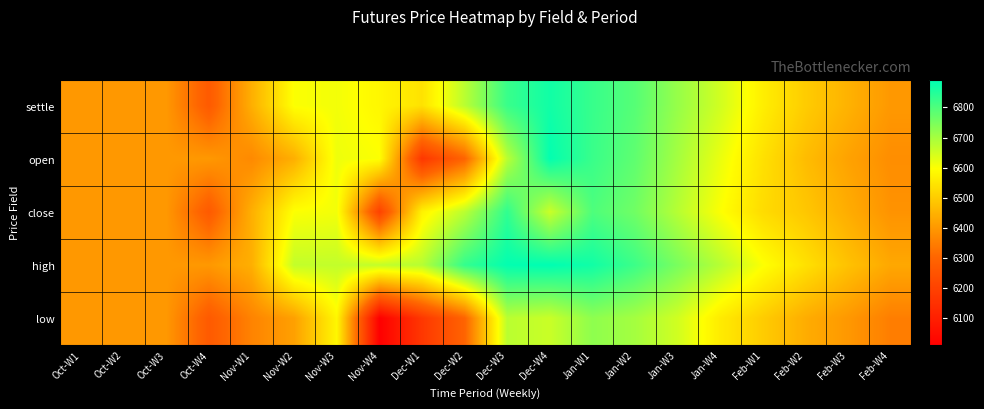

Reading right to left, transcribe all the data shown in this chart.

settle: Feb-W4=6400	Feb-W3=6450	Feb-W2=6500	Feb-W1=6566	Jan-W4=6650	Jan-W3=6716	Jan-W2=6790	Jan-W1=6826	Dec-W4=6870	Dec-W3=6824	Dec-W2=6676	Dec-W1=6542	Nov-W4=6582	Nov-W3=6610	Nov-W2=6600	Nov-W1=6444	Oct-W4=6270	Oct-W3=6400	Oct-W2=6400	Oct-W1=6400
open: Feb-W4=6380	Feb-W3=6420	Feb-W2=6470	Feb-W1=6540	Jan-W4=6620	Jan-W3=6700	Jan-W2=6780	Jan-W1=6824	Dec-W4=6886	Dec-W3=6676	Dec-W2=6298	Dec-W1=6170	Nov-W4=6600	Nov-W3=6616	Nov-W2=6444	Nov-W1=6372	Oct-W4=6400	Oct-W3=6400	Oct-W2=6400	Oct-W1=6400
close: Feb-W4=6390	Feb-W3=6440	Feb-W2=6490	Feb-W1=6530	Jan-W4=6600	Jan-W3=6680	Jan-W2=6760	Jan-W1=6800	Dec-W4=6658	Dec-W3=6834	Dec-W2=6676	Dec-W1=6572	Nov-W4=6200	Nov-W3=6610	Nov-W2=6600	Nov-W1=6444	Oct-W4=6270	Oct-W3=6400	Oct-W2=6400	Oct-W1=6400
high: Feb-W4=6430	Feb-W3=6480	Feb-W2=6540	Feb-W1=6600	Jan-W4=6680	Jan-W3=6750	Jan-W2=6820	Jan-W1=6870	Dec-W4=6890	Dec-W3=6886	Dec-W2=6830	Dec-W1=6680	Nov-W4=6666	Nov-W3=6666	Nov-W2=6666	Nov-W1=6444	Oct-W4=6400	Oct-W3=6400	Oct-W2=6400	Oct-W1=6400
low: Feb-W4=6350	Feb-W3=6400	Feb-W2=6440	Feb-W1=6500	Jan-W4=6560	Jan-W3=6650	Jan-W2=6700	Jan-W1=6726	Dec-W4=6658	Dec-W3=6676	Dec-W2=6298	Dec-W1=6170	Nov-W4=6010	Nov-W3=6582	Nov-W2=6416	Nov-W1=6360	Oct-W4=6270	Oct-W3=6400	Oct-W2=6400	Oct-W1=6400